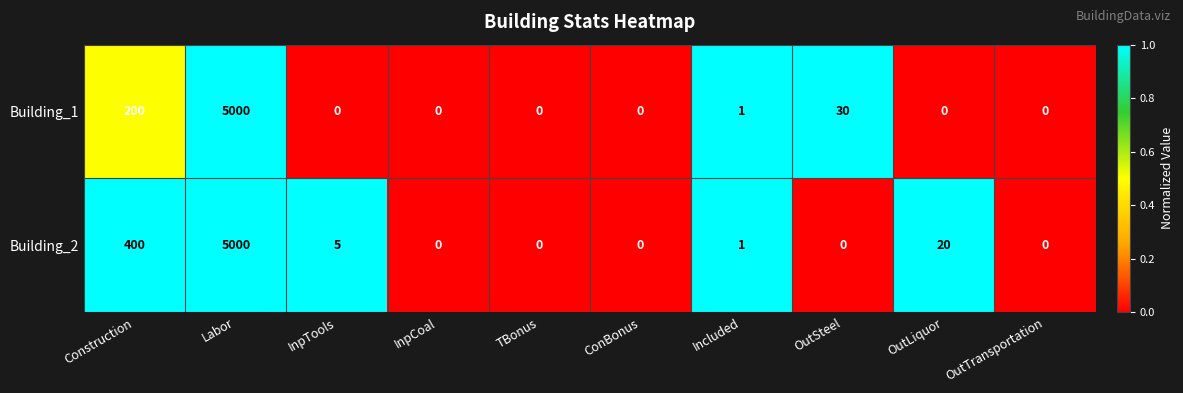

Rank the series by their average value, from highest to lowest.

Building_2, Building_1